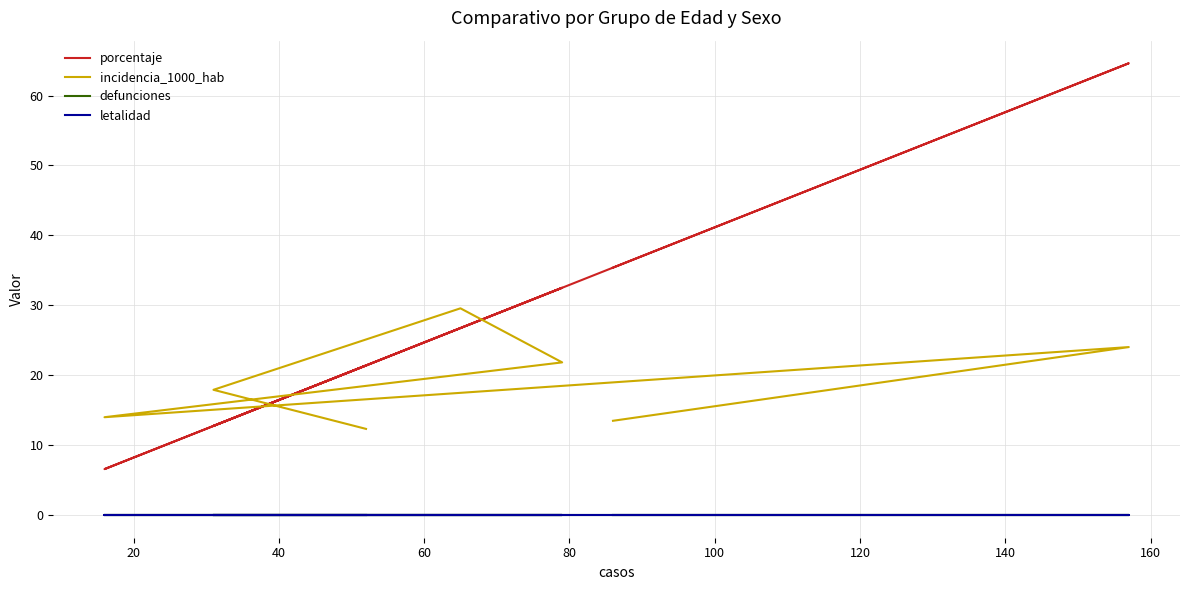

How many lines are shown in the chart?

4